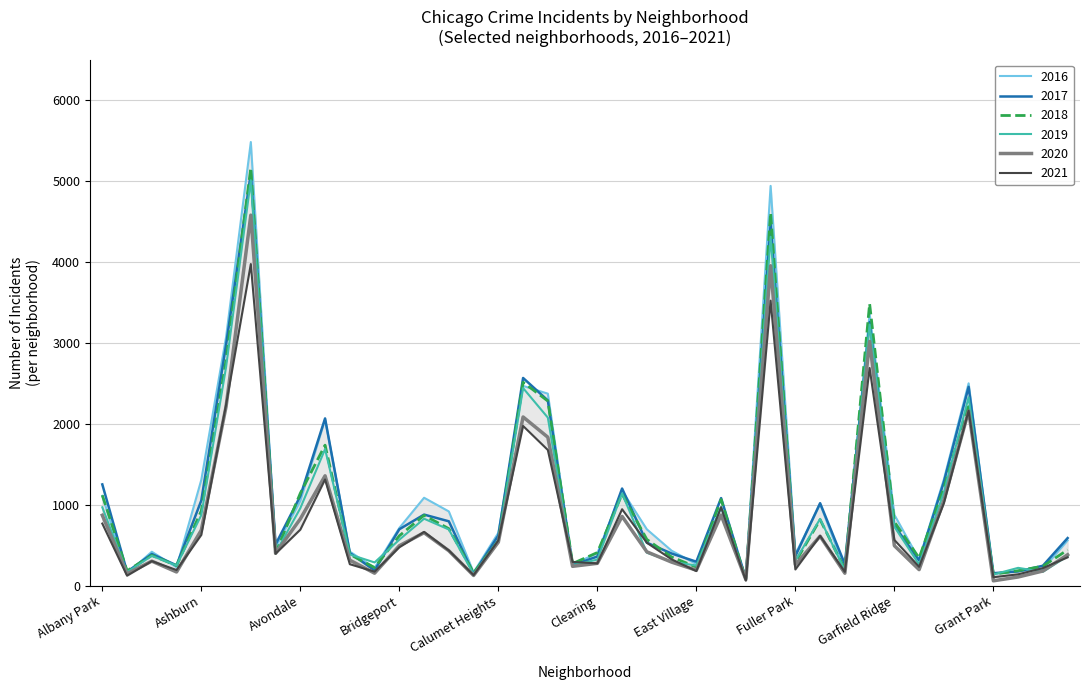

Between which two adjacent categories do 2017 and 2018 first intersect?

Albany Park and Andersonville